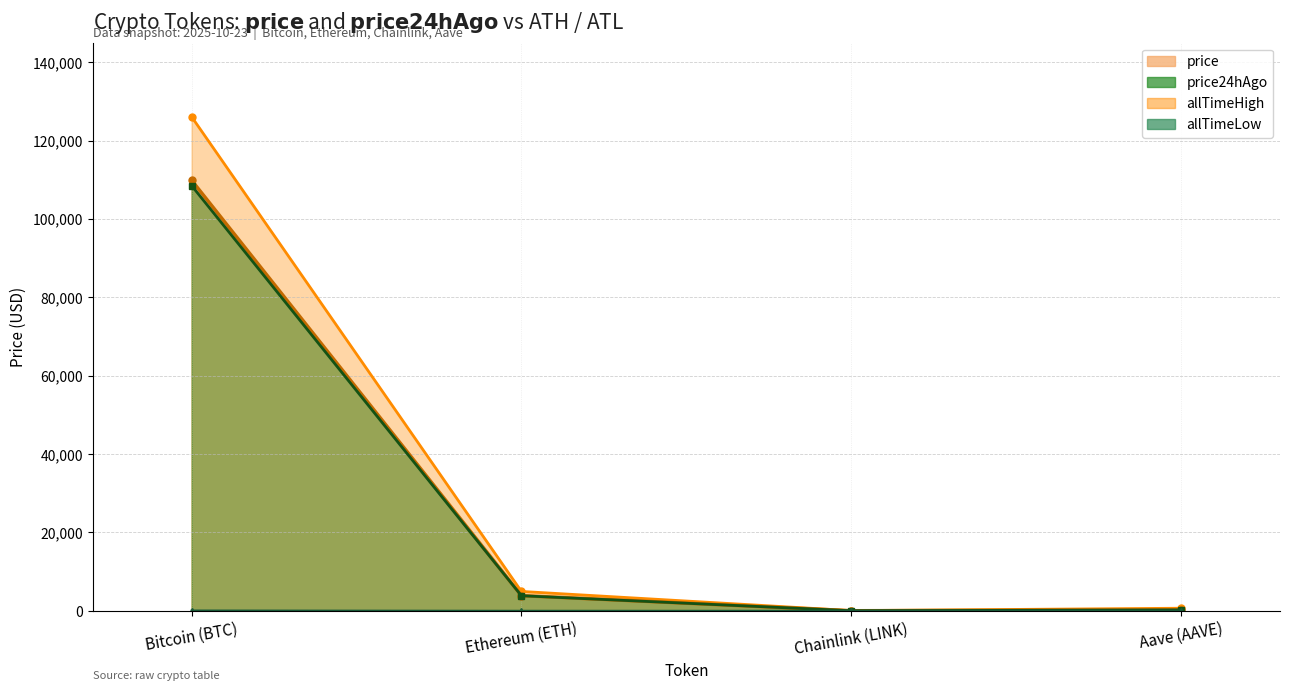

How many series are shown in this chart?

4